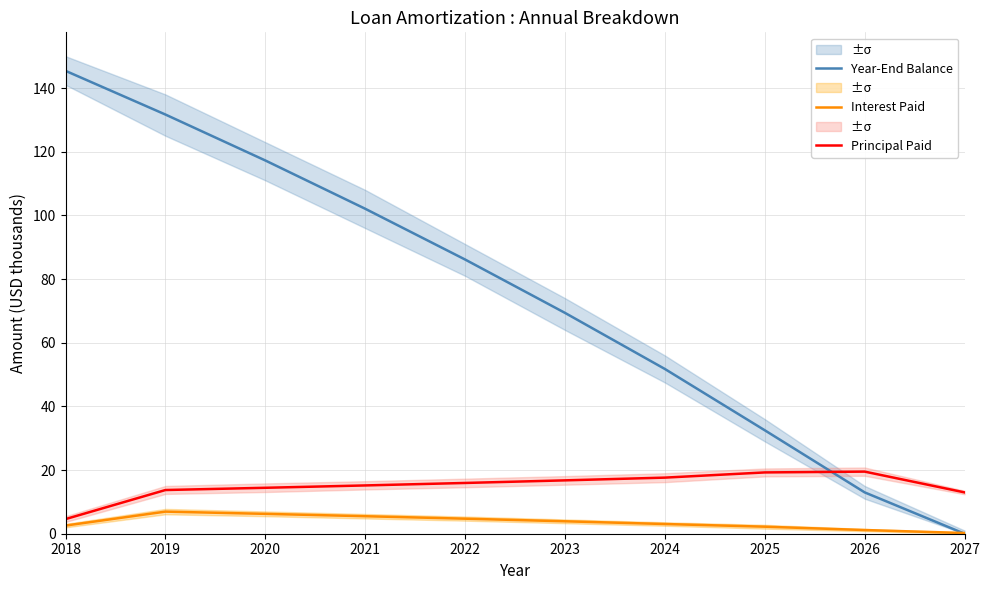

At how many categories does at least one series exceed 69?

6